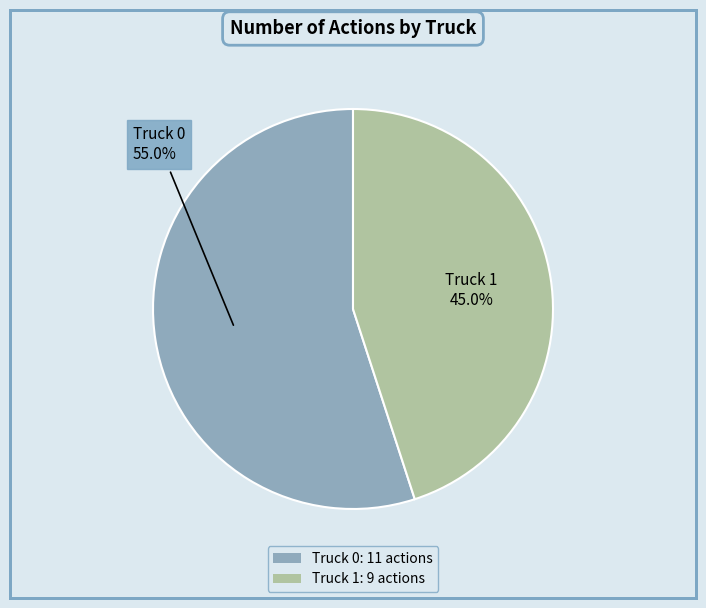

The Truck 1 slice represents 45% of the pie. True or false?

True